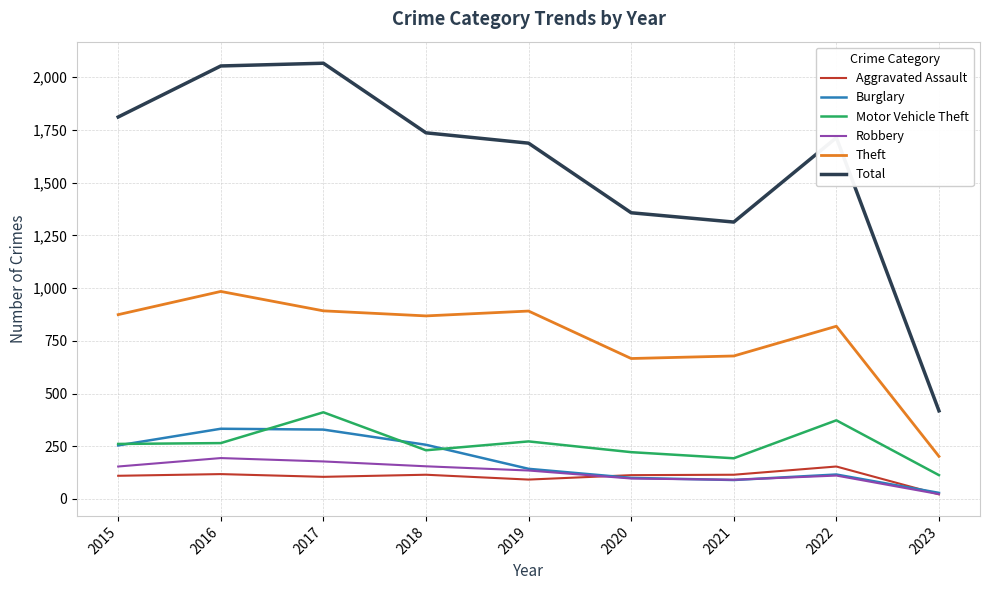

What is the total value across all series at 2022?

3286